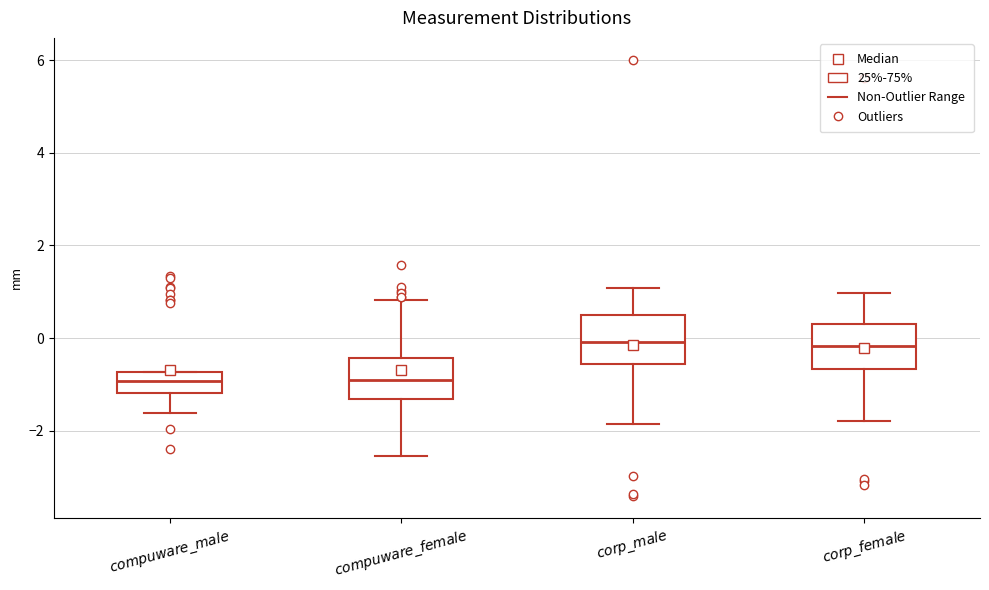

Where does the lower whisker of the box for $compuware\_female$ end on the y-axis? The values are not printed on the chart, so give them approximately, as read against the axis.

-2.6